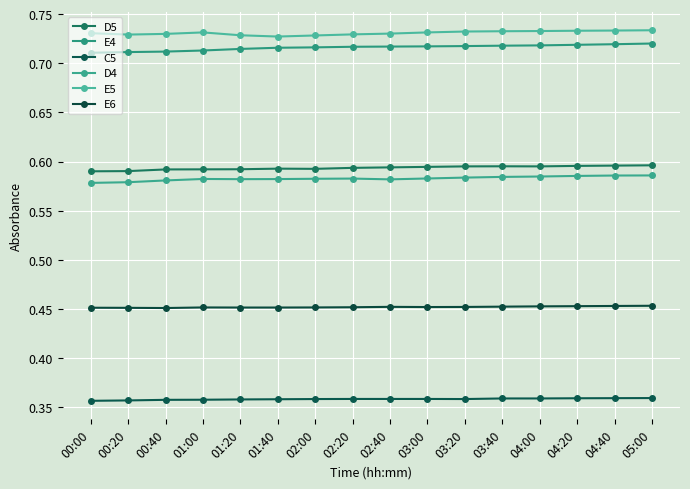

Which has a higher value, 00:00 or 03:00?

03:00